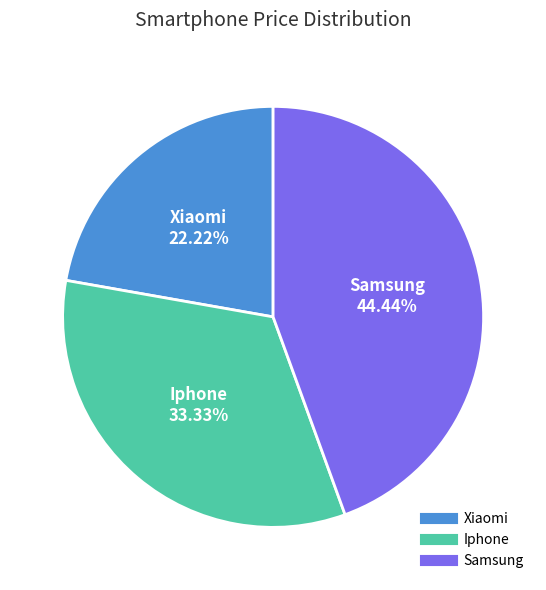

Rank the categories by value from lowest to highest.

Xiaomi, Iphone, Samsung